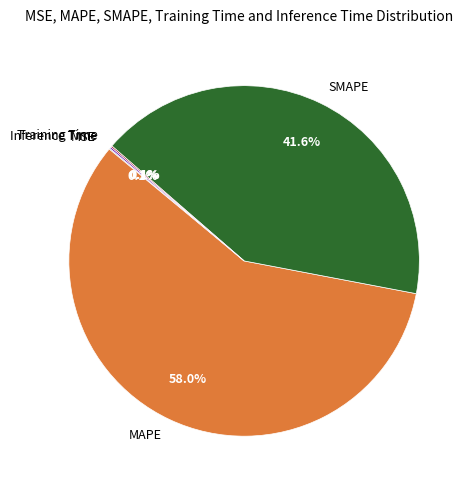

What is the majority slice?

MAPE